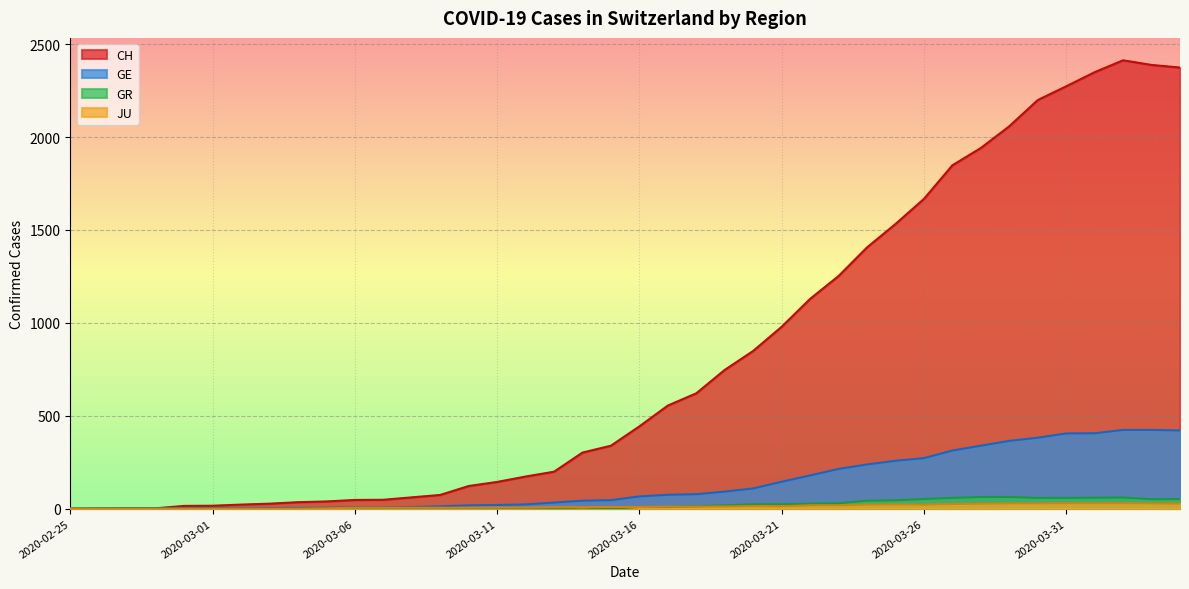

Which series has the largest total across all categories?

CH